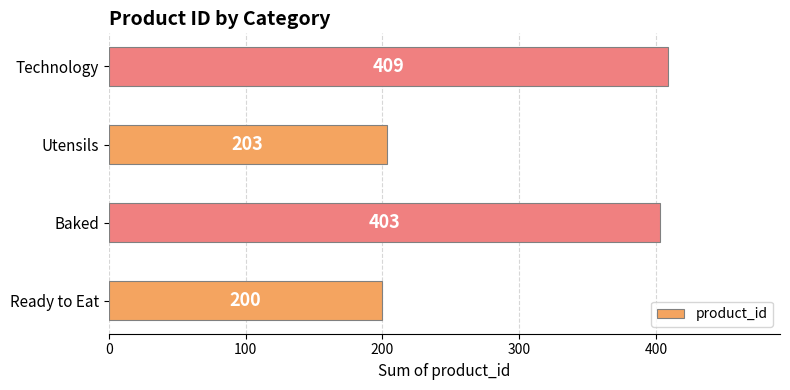

List the labels in order of value, smallest first.

Ready to Eat, Utensils, Baked, Technology